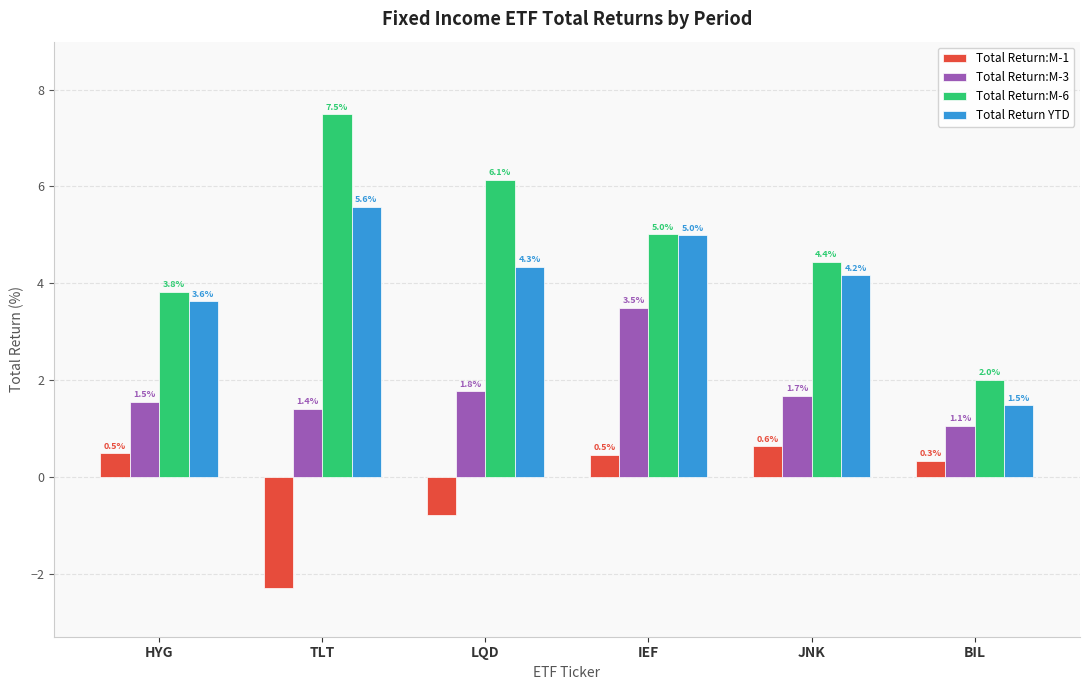

At how many categories does at least one series exceed 0?

6